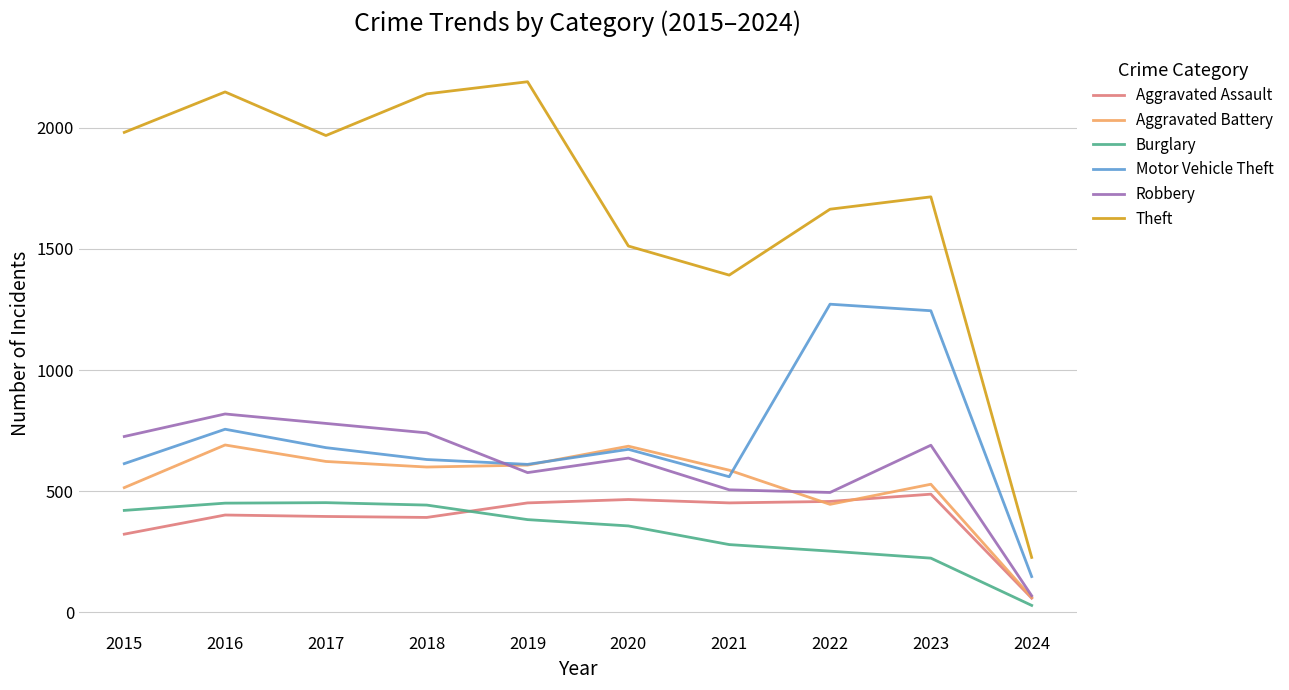

Is the value of Motor Vehicle Theft at 2017 greater than the value of Aggravated Assault at 2016?

Yes